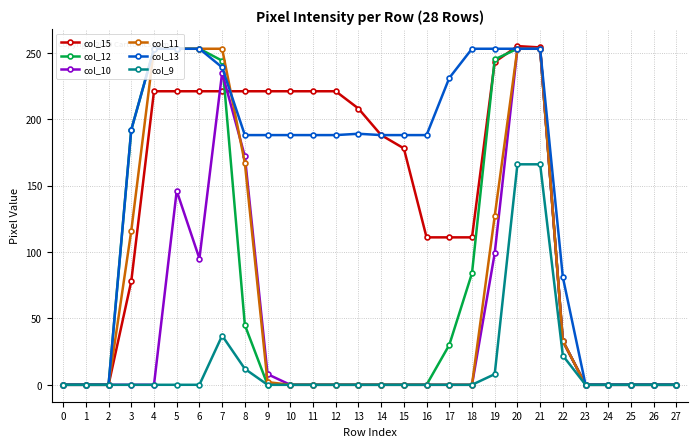

What is the spread (max minus min) of values at 9?

221